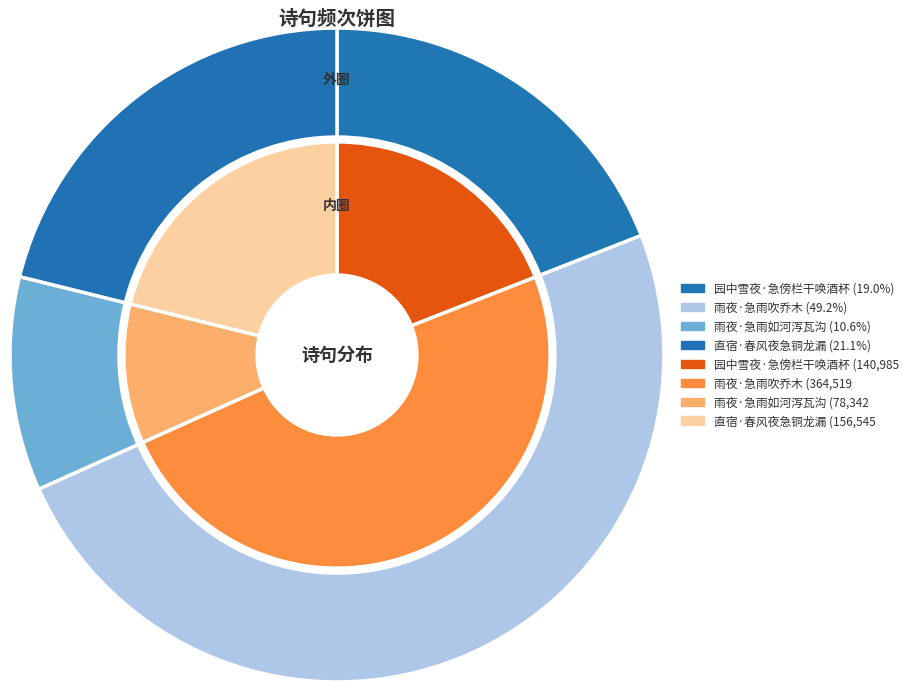

To the nearest percent, what is the difference between the largest and smallest slice percentages?

39%